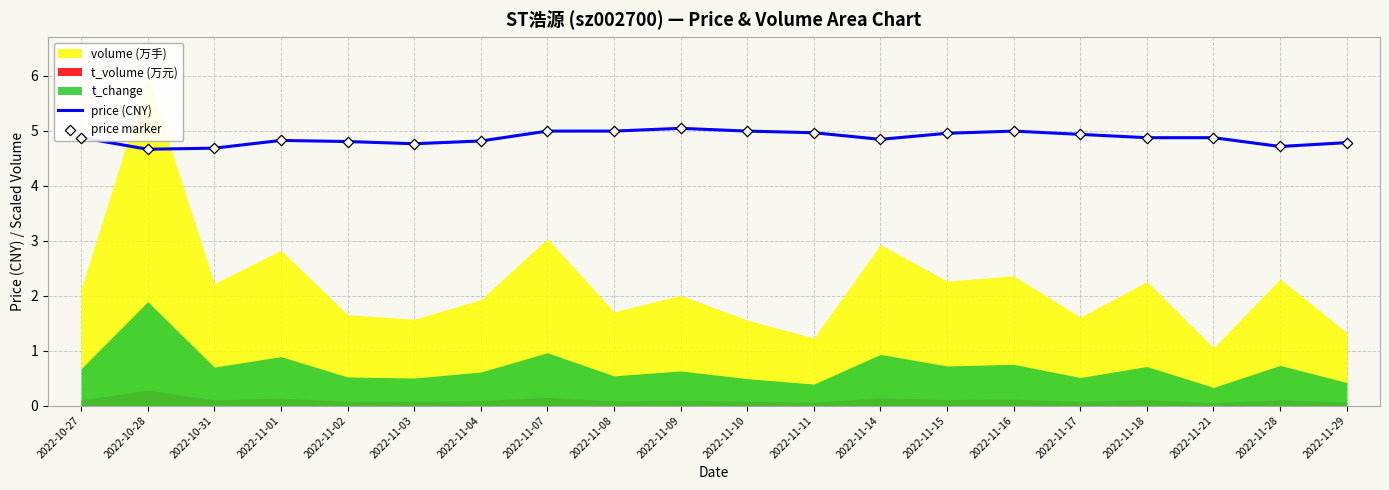

Is the value of price (CNY) at 2022-11-07 greater than the value of price marker at 2022-11-07?

No